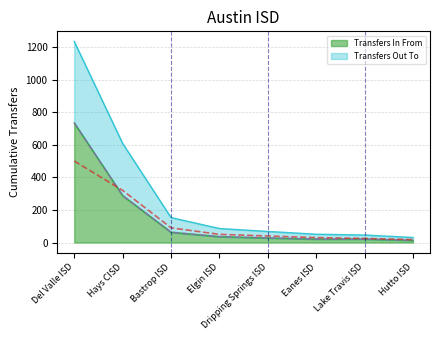

At which label does Transfers Out To reach its peak?

Del Valle ISD